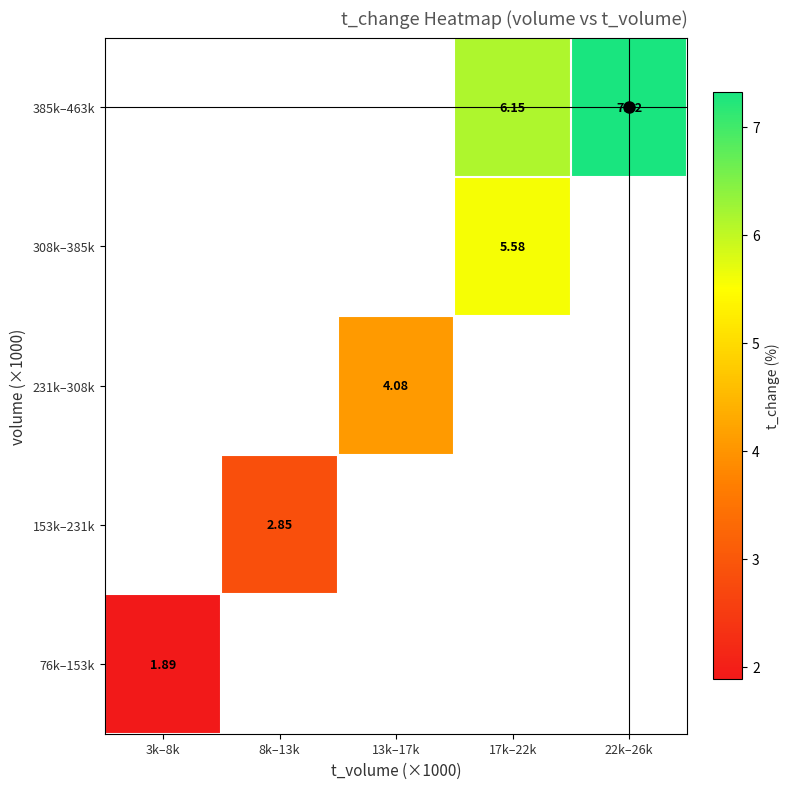

The value of 153k–231k at 8k–13k is 2.9. True or false?

True